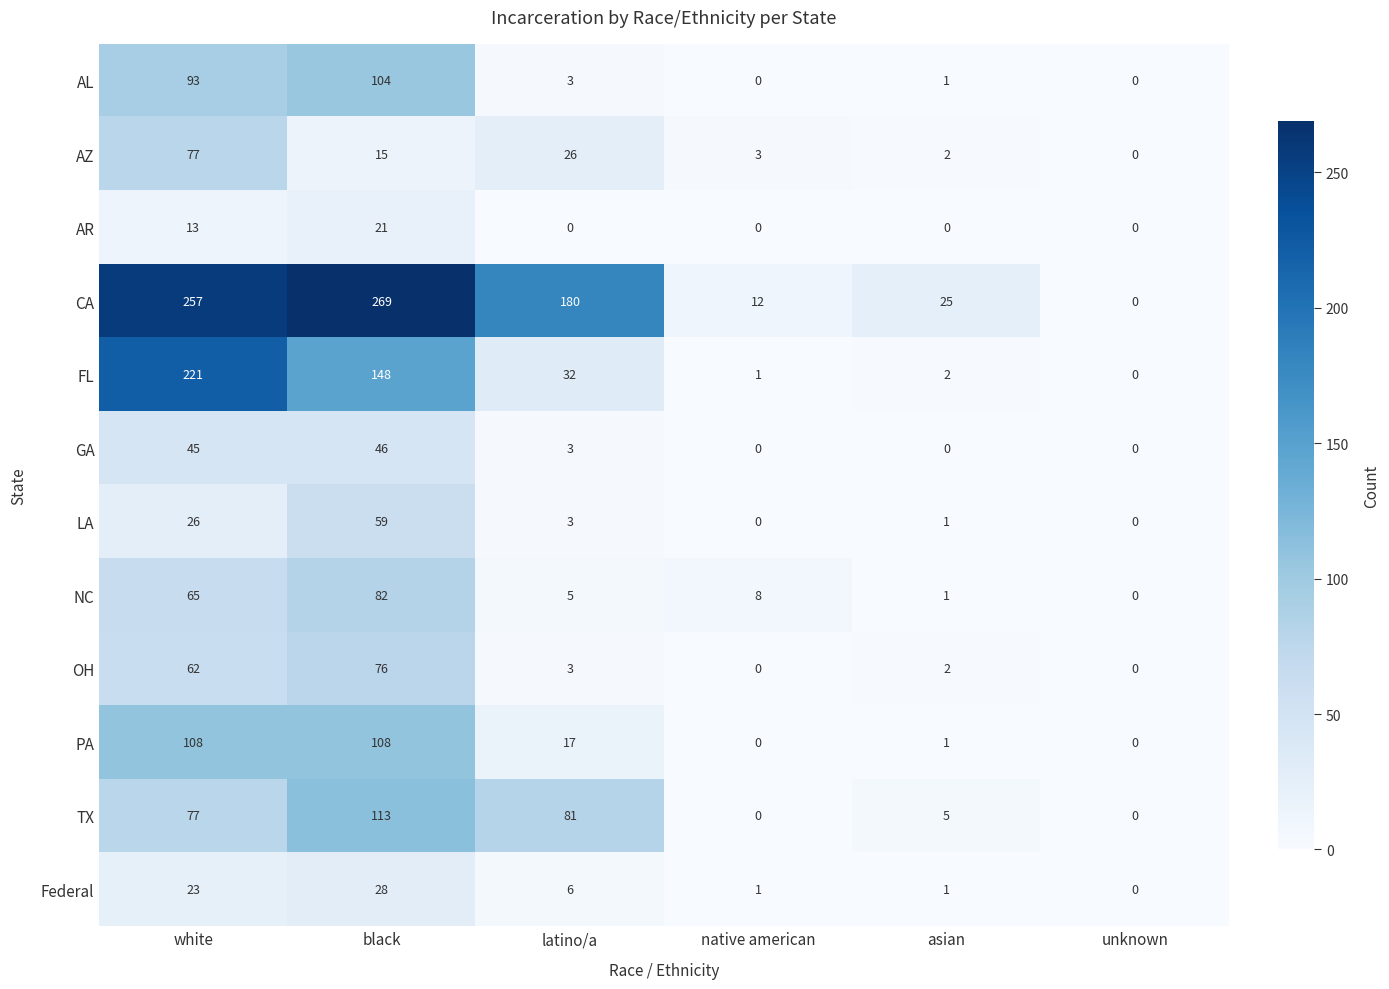

At how many categories does at least one series exceed 141?

3